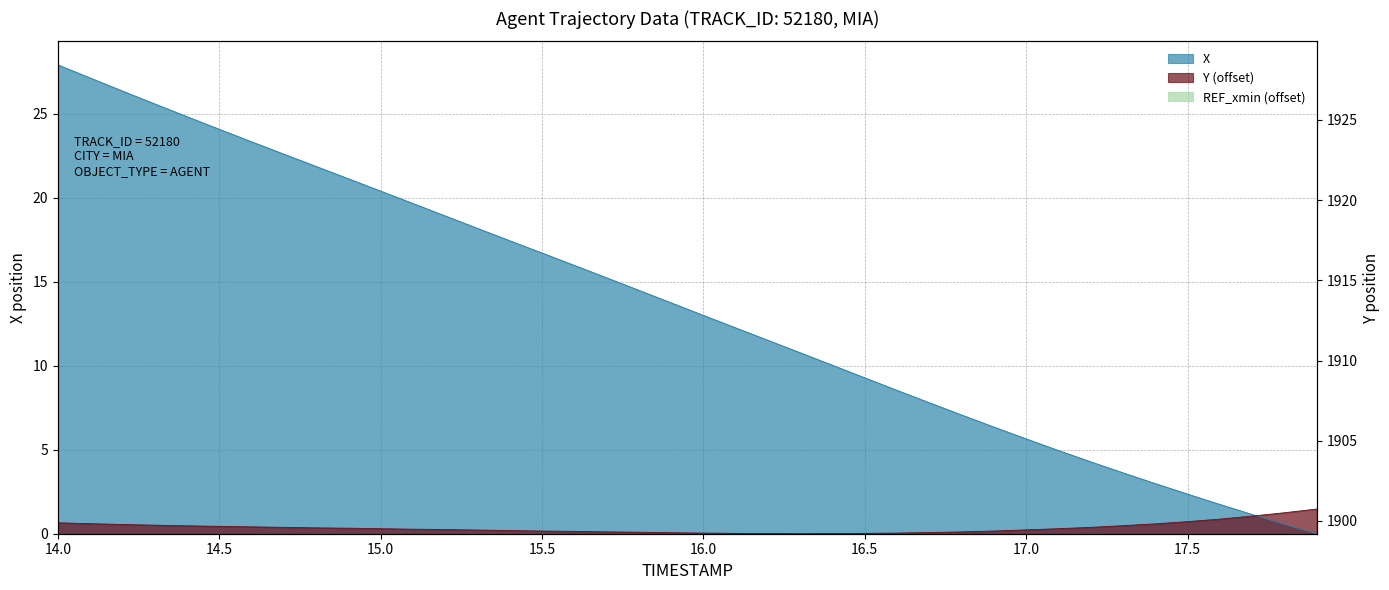

Between which two adjacent categories do X and Y first intersect?

17.7 and 17.8